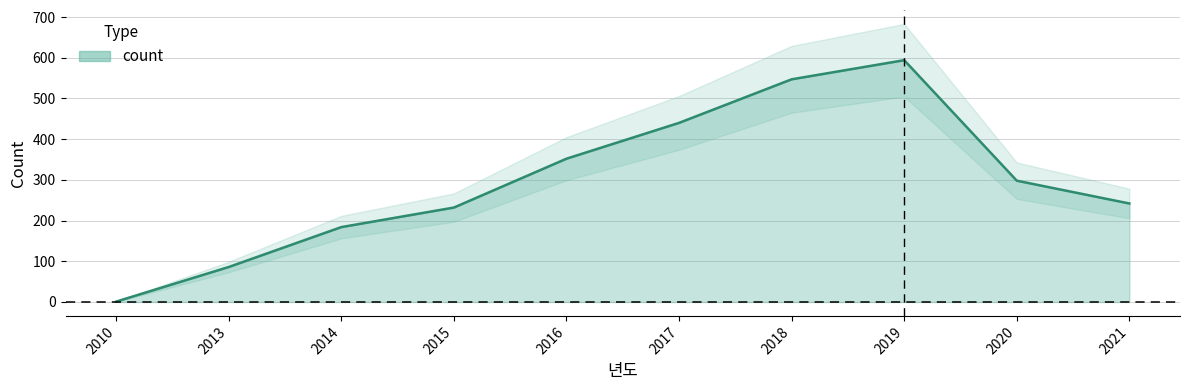

Rank the categories by value from lowest to highest.

2010, 2013, 2014, 2015, 2021, 2020, 2016, 2017, 2018, 2019